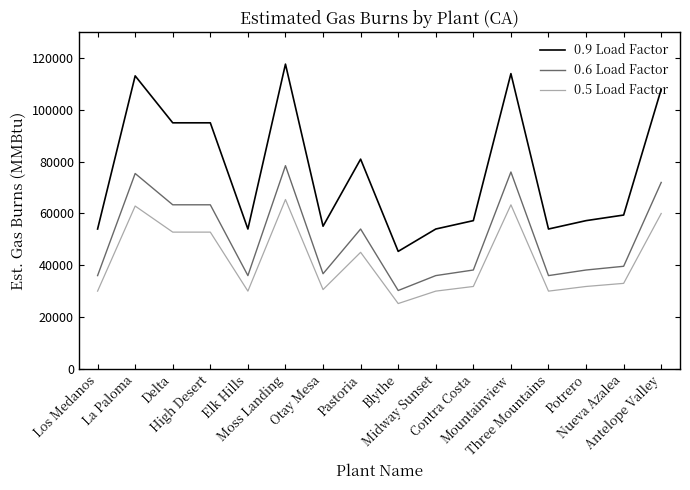

What is the minimum value shown in the chart?

25200